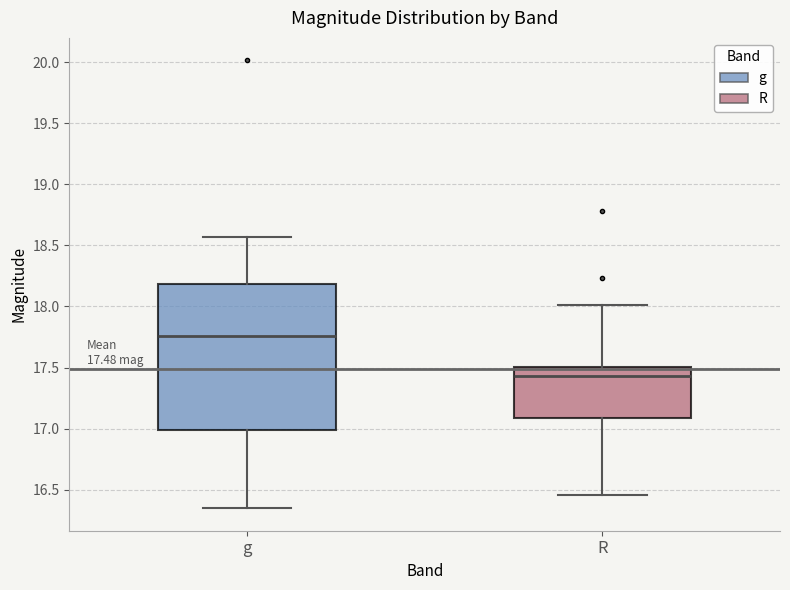

Comparing the boxes themselves (not the whiskers), which one is the tallest?

g